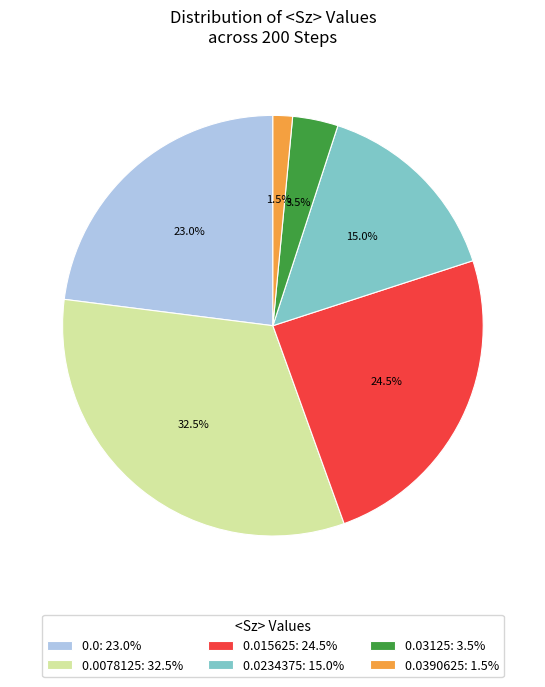

Which has a higher value, 0.0234375: 15.0% or 0.03125: 3.5%?

0.0234375: 15.0%